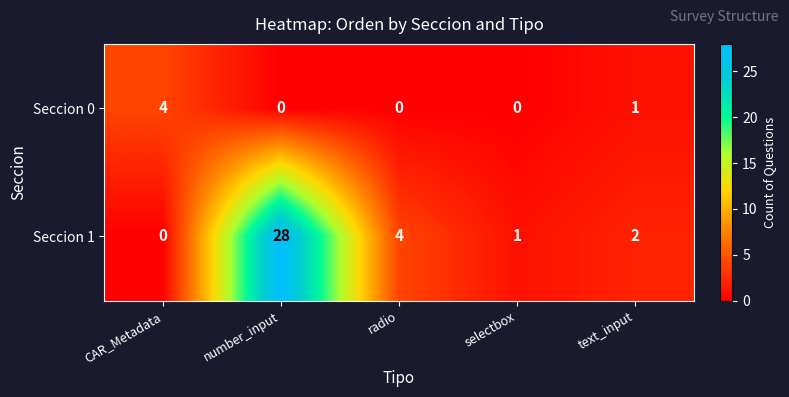

At how many categories does at least one series exceed 18?

1